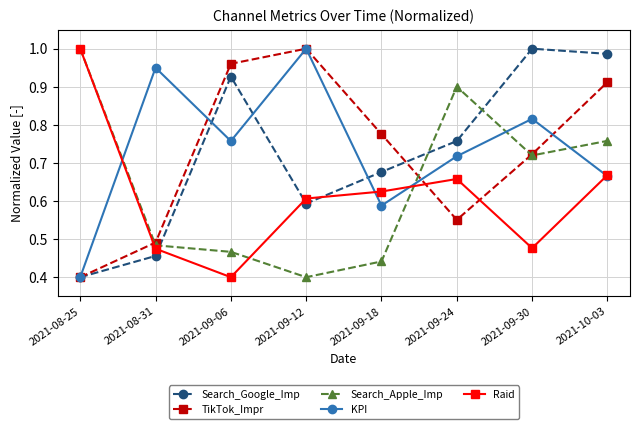

At which category does Raid reach its first local peak?

2021-09-24